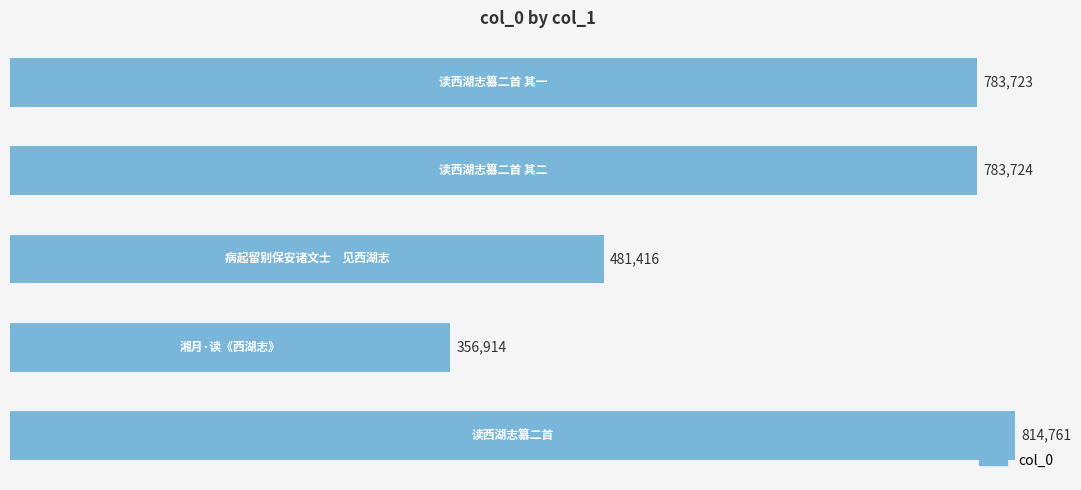

Reading bottom to top, what are all the values shown in this chart?

814761	356914	481416	783724	783723